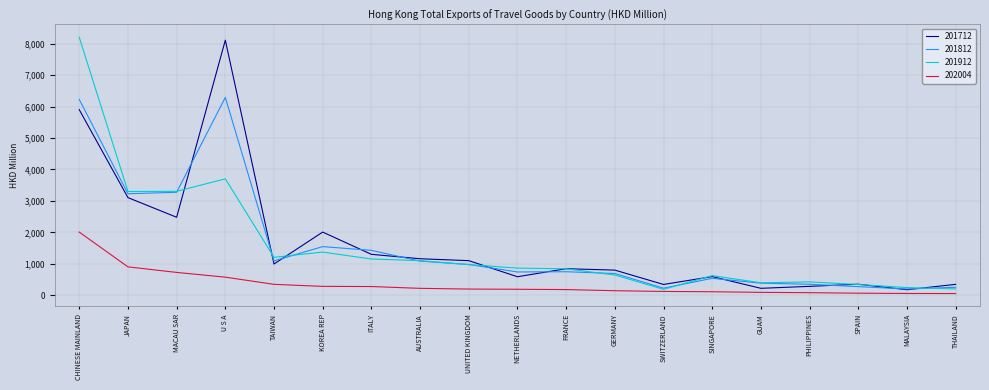

True or false: 201812 has a value of 452.9 at AUSTRALIA.

False